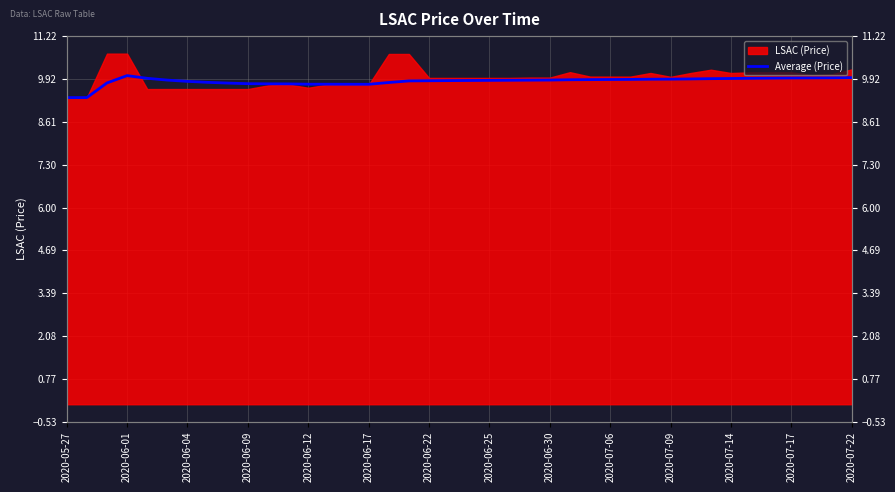

At which category does the data reach its first local valley?

2020-06-17